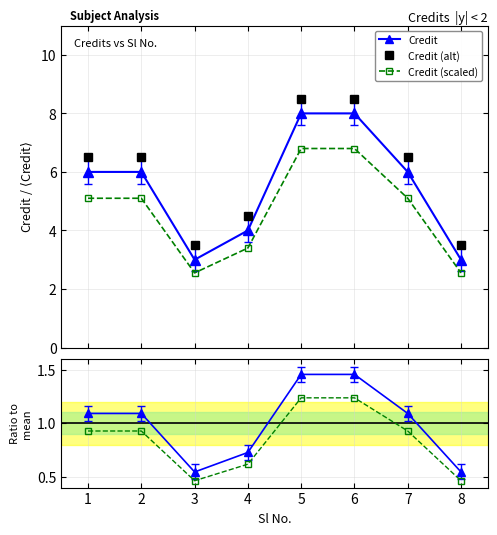

Which series has the largest total across all categories?

Credit (alt)